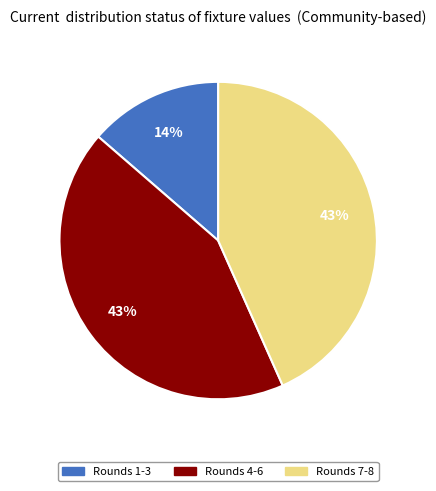

How many slices are in this pie chart?

3